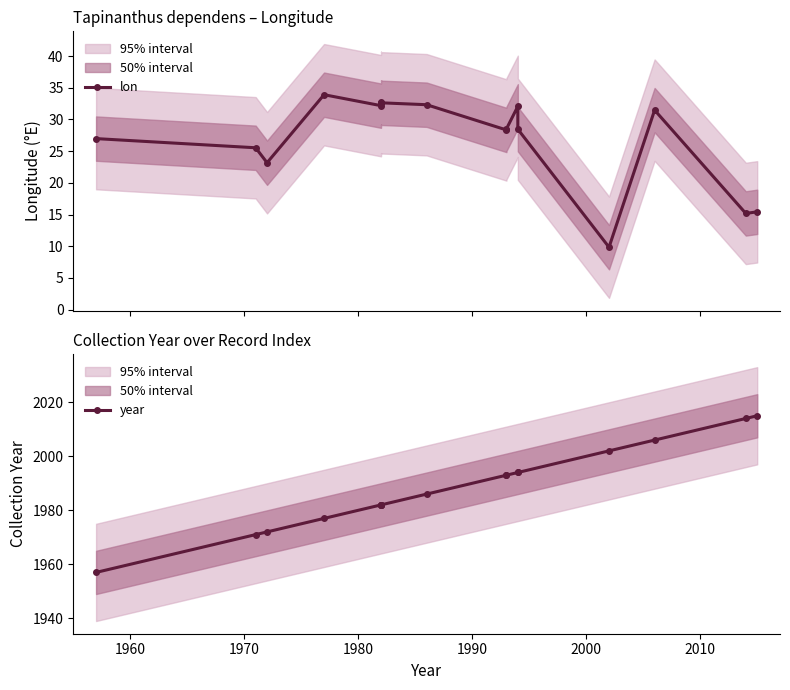

Reading right to left, extract all data points from this chart.

lon: 15.4	15.2	31.5	9.8	28.5	32.1	28.5	28.4	32.3	32.6	32.7	32.5	32.2	33.9	23.2	25.5	27.0
year: 2015.0	2014.0	2006.0	2002.0	1994.0	1994.0	1993.0	1993.0	1986.0	1982.0	1982.0	1982.0	1982.0	1977.0	1972.0	1971.0	1957.0